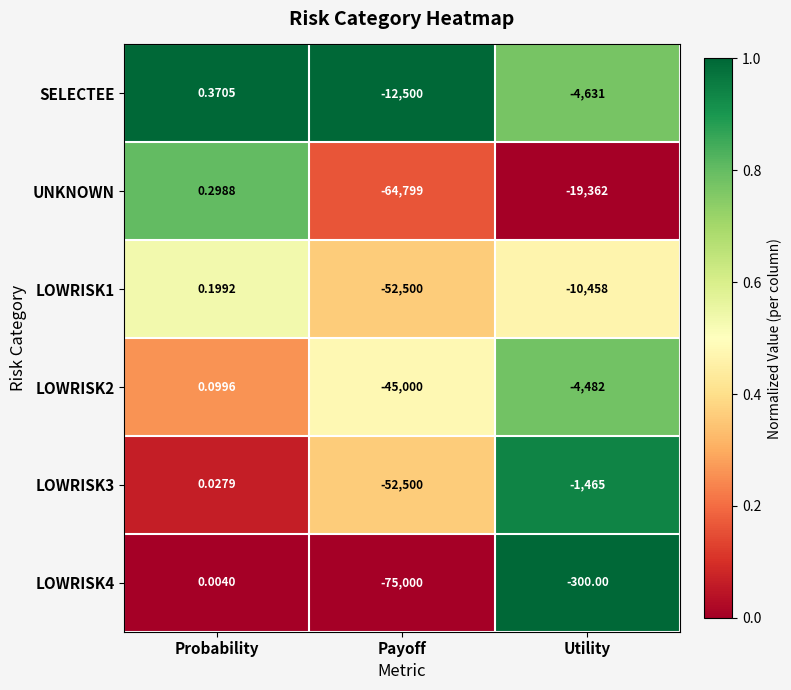

List the labels in order of LOWRISK3 value, largest first.

Probability, Utility, Payoff